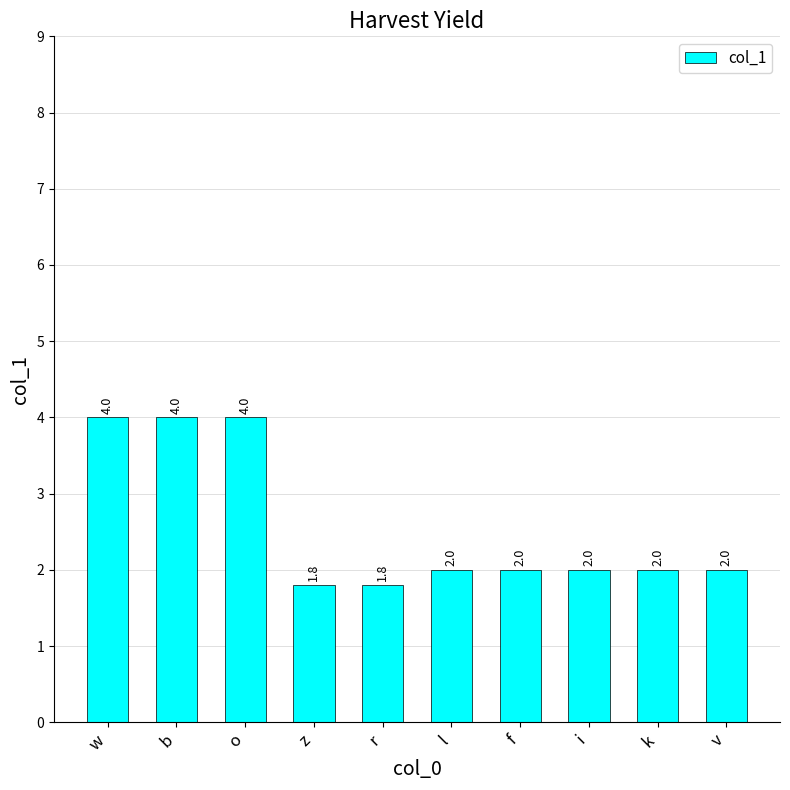

What is the smallest value displayed?

1.8